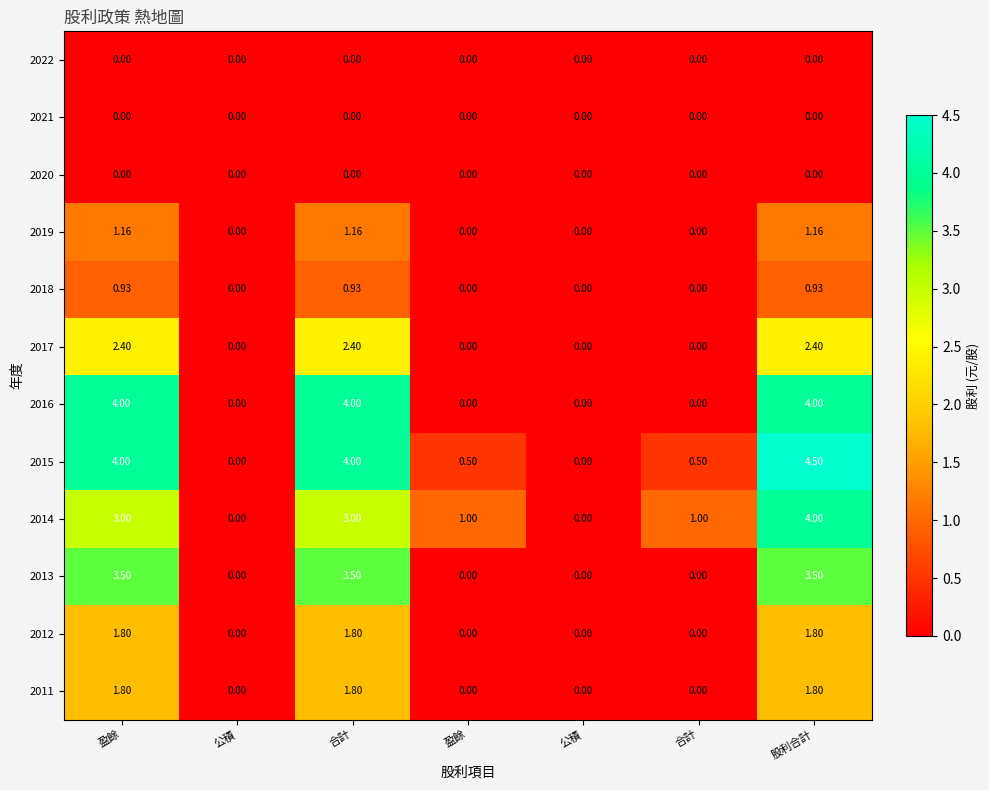

Reading right to left, transcribe all the data shown in this chart.

2022: 股利合計=0.0	合計=0.0	公積=0.0	盈餘=0.0	合計=0.0	公積=0.0	盈餘=0.0
2021: 股利合計=0.0	合計=0.0	公積=0.0	盈餘=0.0	合計=0.0	公積=0.0	盈餘=0.0
2020: 股利合計=0.0	合計=0.0	公積=0.0	盈餘=0.0	合計=0.0	公積=0.0	盈餘=0.0
2019: 股利合計=1.2	合計=0.0	公積=0.0	盈餘=0.0	合計=1.2	公積=0.0	盈餘=1.2
2018: 股利合計=0.9	合計=0.0	公積=0.0	盈餘=0.0	合計=0.9	公積=0.0	盈餘=0.9
2017: 股利合計=2.4	合計=0.0	公積=0.0	盈餘=0.0	合計=2.4	公積=0.0	盈餘=2.4
2016: 股利合計=4.0	合計=0.0	公積=0.0	盈餘=0.0	合計=4.0	公積=0.0	盈餘=4.0
2015: 股利合計=4.5	合計=0.5	公積=0.0	盈餘=0.5	合計=4.0	公積=0.0	盈餘=4.0
2014: 股利合計=4.0	合計=1.0	公積=0.0	盈餘=1.0	合計=3.0	公積=0.0	盈餘=3.0
2013: 股利合計=3.5	合計=0.0	公積=0.0	盈餘=0.0	合計=3.5	公積=0.0	盈餘=3.5
2012: 股利合計=1.8	合計=0.0	公積=0.0	盈餘=0.0	合計=1.8	公積=0.0	盈餘=1.8
2011: 股利合計=1.8	合計=0.0	公積=0.0	盈餘=0.0	合計=1.8	公積=0.0	盈餘=1.8